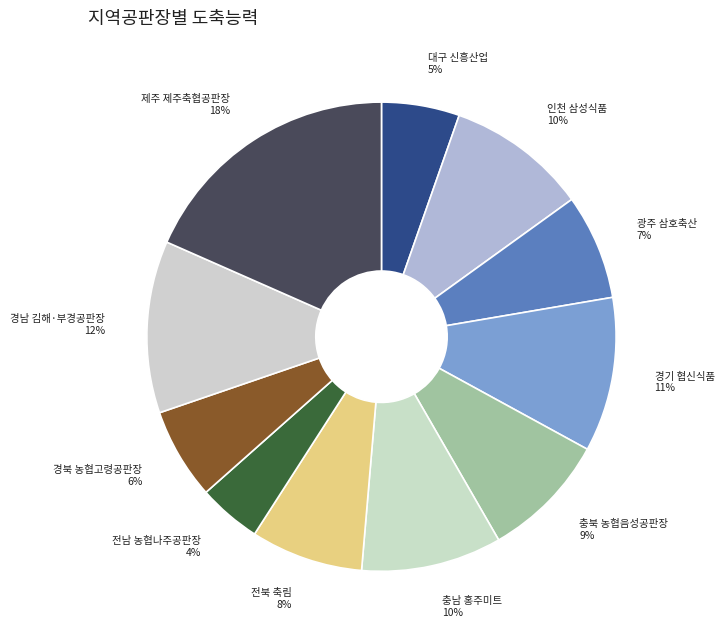

Which category has the smallest portion of the pie?

전남 농협나주공판장